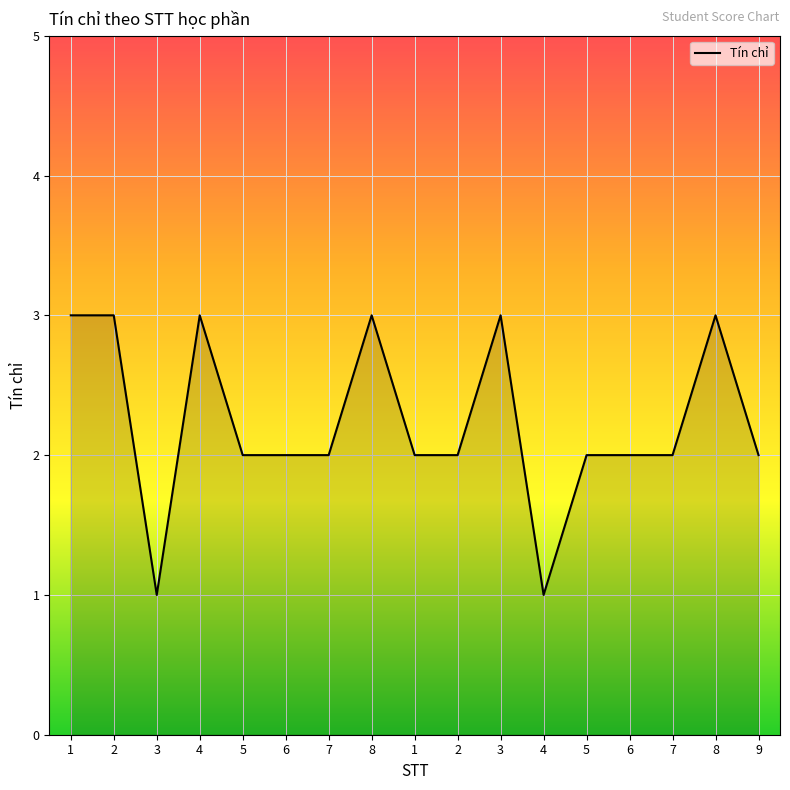

Count the number of data series in this chart.

1